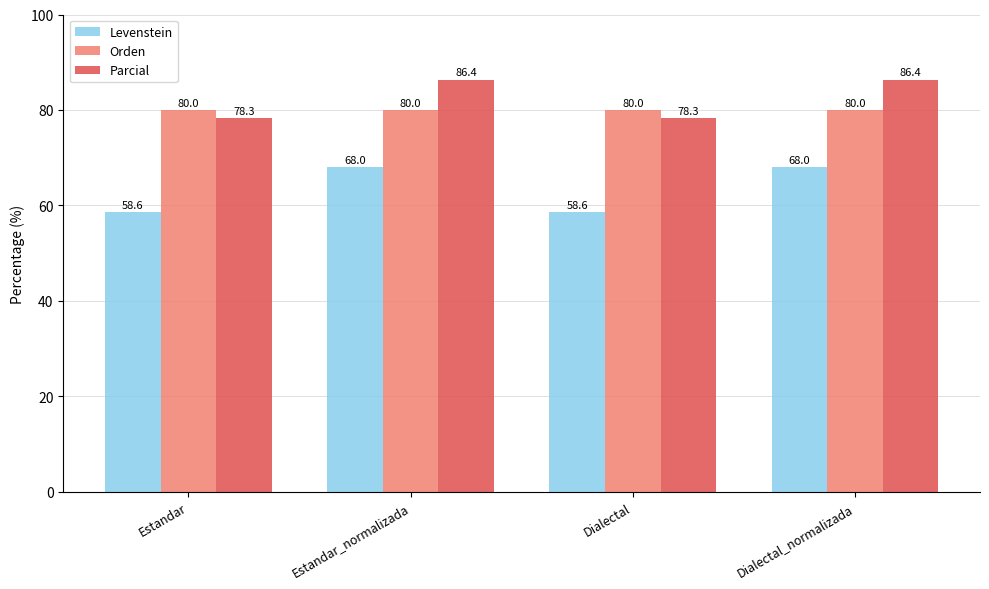

What is the difference between the maximum and minimum values in the Parcial series?

8.1